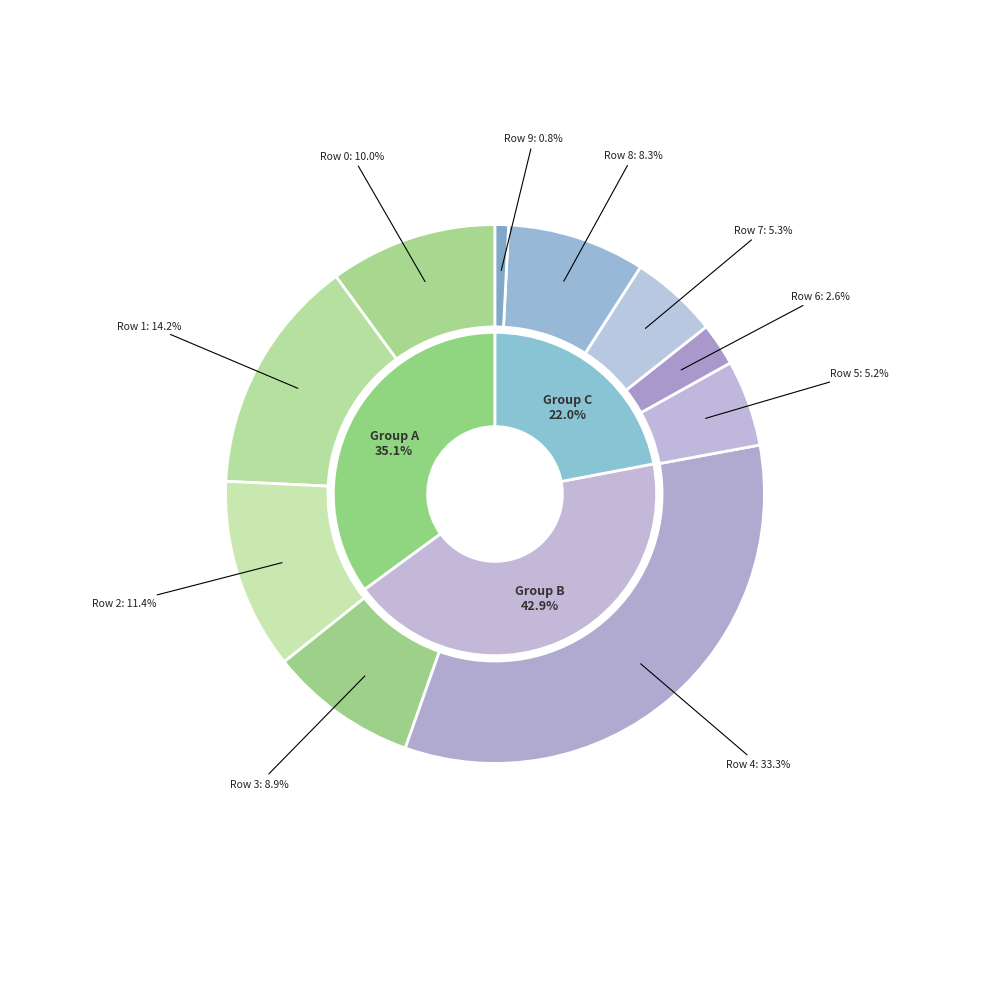

What percentage is the 8 slice, to the nearest percent?

8%